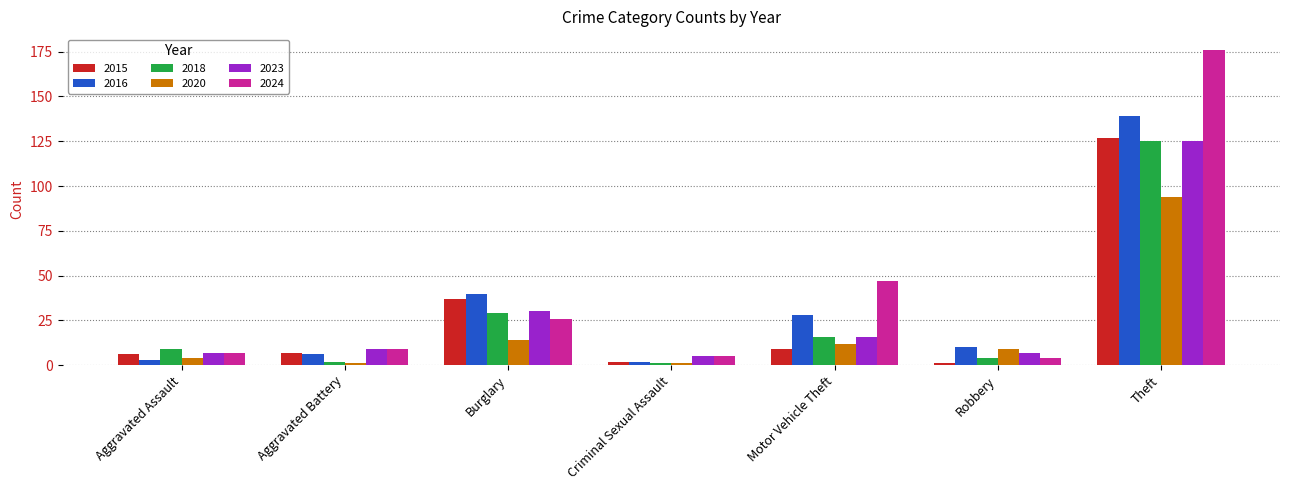

What is the average value of the 2023 series?

28